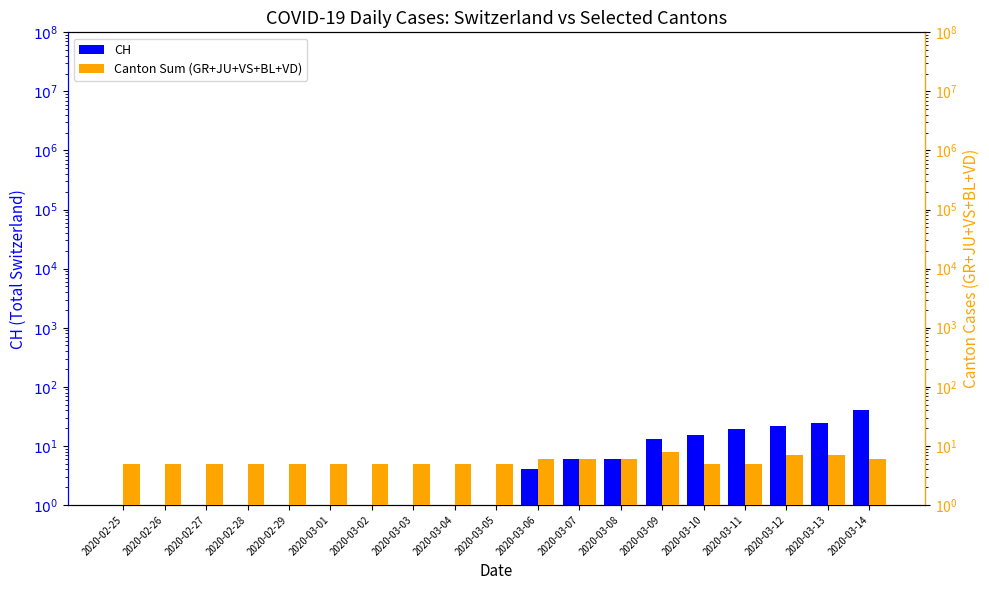

Reading left to right, list all the values displayed in this chart.

CH: 2020-02-25=1	2020-02-26=1	2020-02-27=1	2020-02-28=1	2020-02-29=1	2020-03-01=1	2020-03-02=1	2020-03-03=1	2020-03-04=1	2020-03-05=1	2020-03-06=4	2020-03-07=6	2020-03-08=6	2020-03-09=13	2020-03-10=15	2020-03-11=19	2020-03-12=22	2020-03-13=24	2020-03-14=40
Canton Sum (GR+JU+VS+BL+VD): 2020-02-25=5	2020-02-26=5	2020-02-27=5	2020-02-28=5	2020-02-29=5	2020-03-01=5	2020-03-02=5	2020-03-03=5	2020-03-04=5	2020-03-05=5	2020-03-06=6	2020-03-07=6	2020-03-08=6	2020-03-09=8	2020-03-10=5	2020-03-11=5	2020-03-12=7	2020-03-13=7	2020-03-14=6